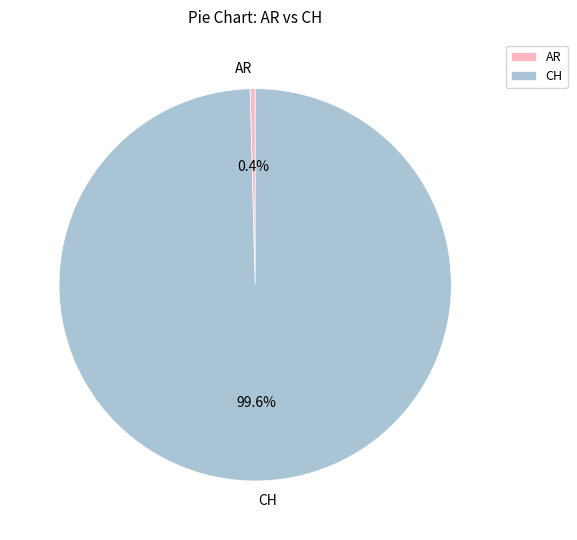

What portion of the pie excludes CH?

0.4%